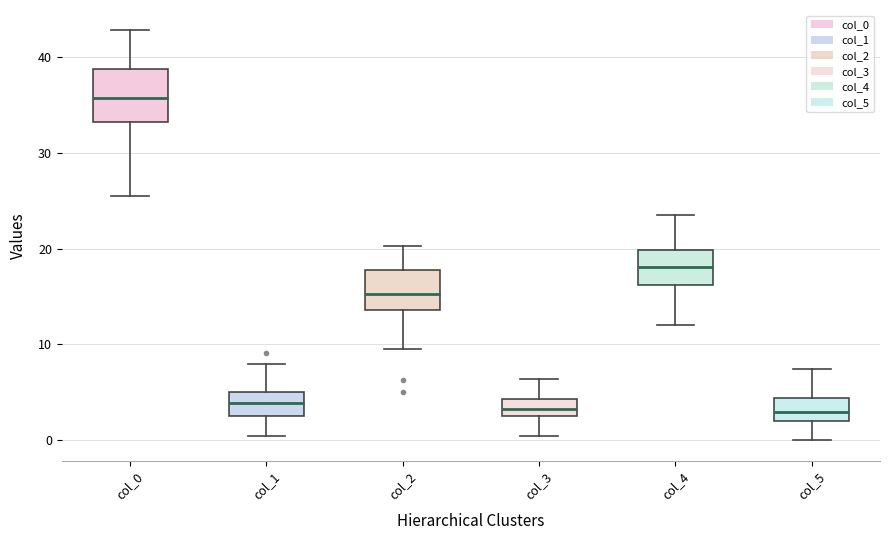

Reading left to right, read every box against the y-axis: the position of its median line, the range the box covers, and the ends of its whiskers. The values are not printed on the chart, so give them approximately, as read against the axis.

col_0: median 36, box 33 to 39, whiskers 26 to 43
col_1: median 4, box 2 to 5, whiskers 0 to 8
col_2: median 15, box 14 to 18, whiskers 10 to 20
col_3: median 3, box 2 to 4, whiskers 0 to 6
col_4: median 18, box 16 to 20, whiskers 12 to 24
col_5: median 3, box 2 to 4, whiskers 0 to 7